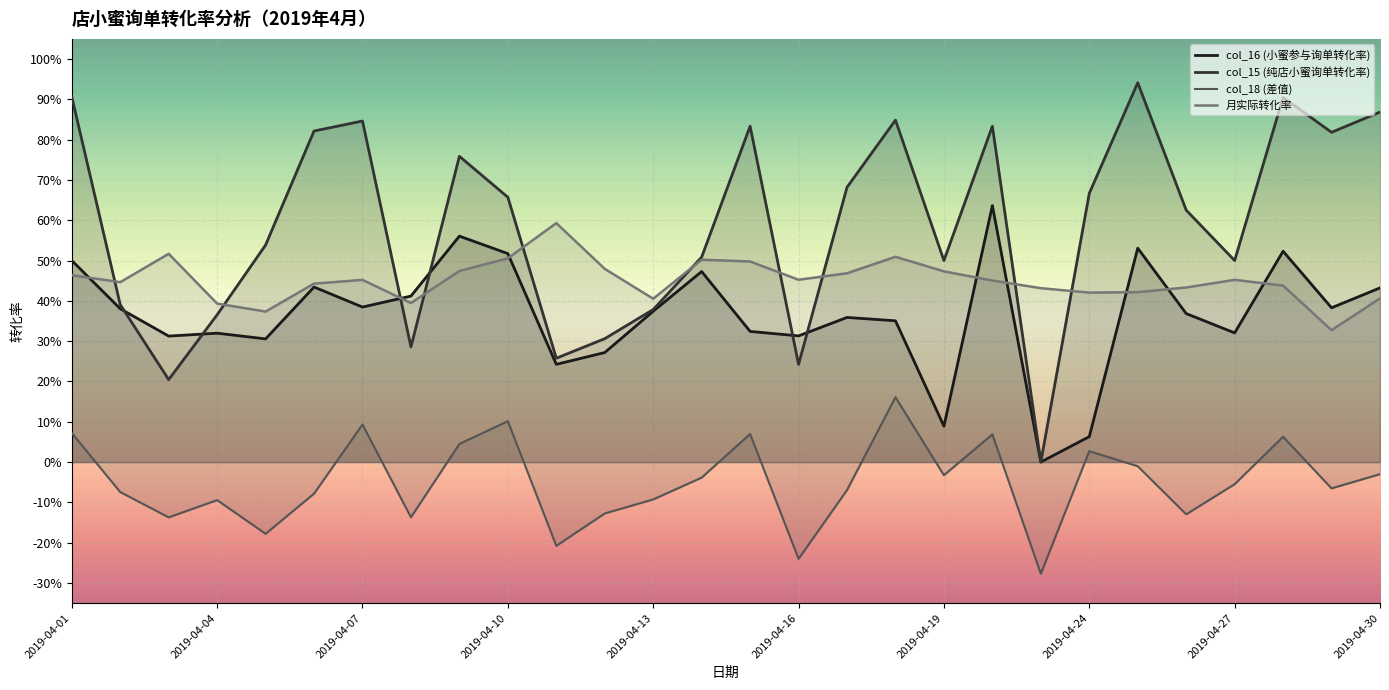

How many lines are shown in the chart?

4